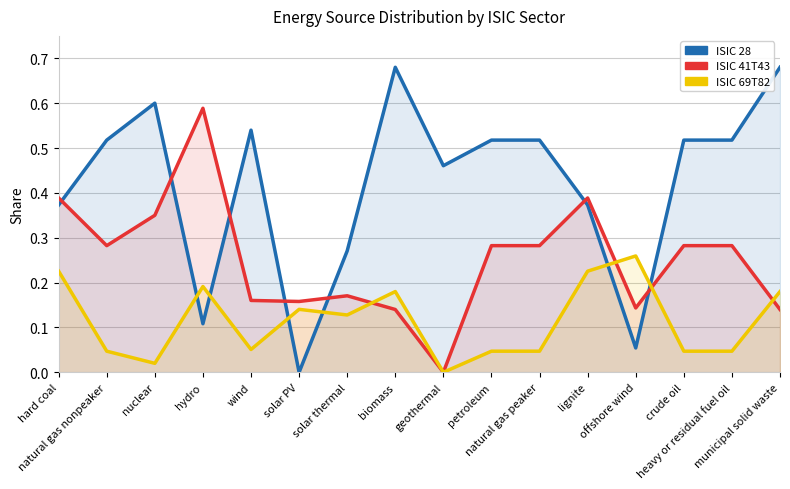

What is the difference between the ISIC 69T82 values at solar thermal and natural gas peaker?

0.1